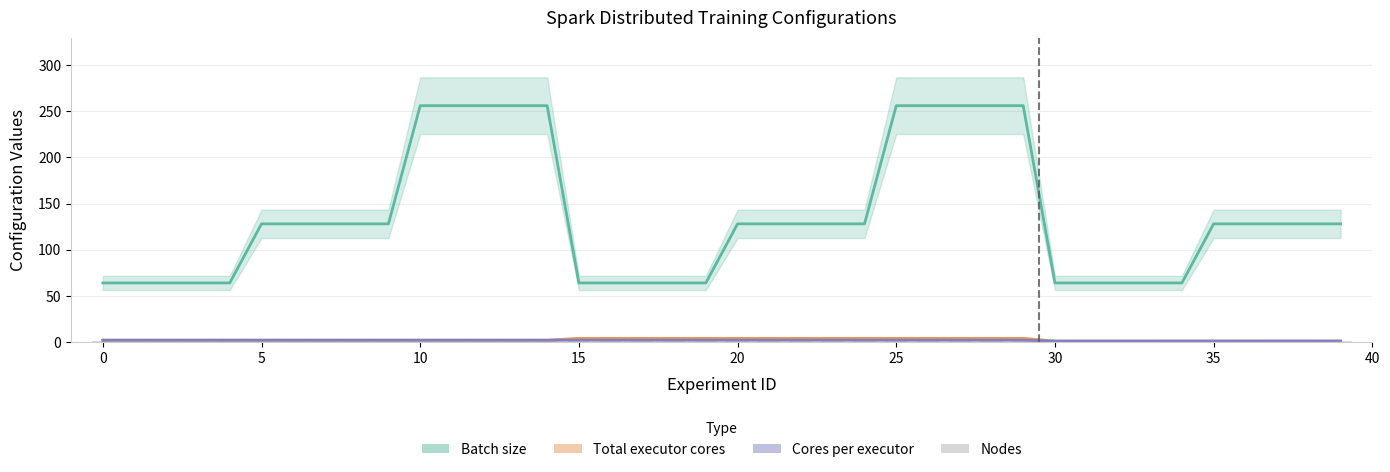

What is the sum of all Total executor cores values?

100